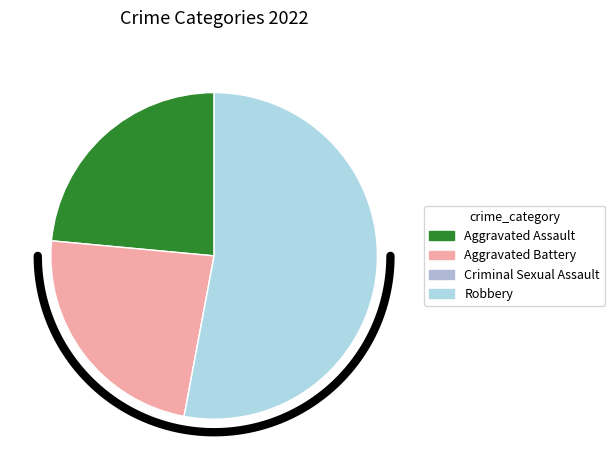

How many slices are in this pie chart?

4